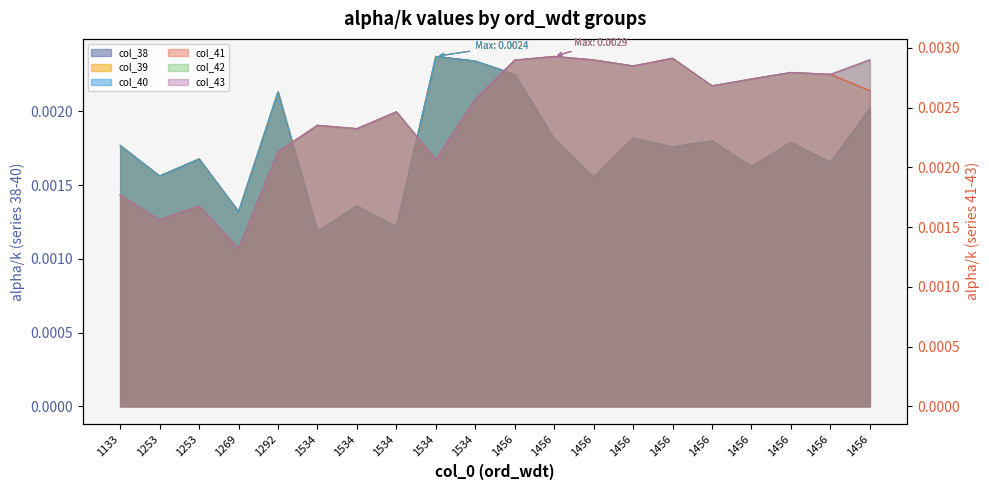

Count the col_39 values in the range 0 to 1.

20